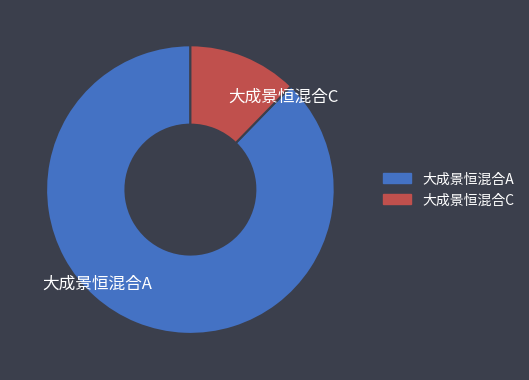

Between 大成景恒混合A and 大成景恒混合C, which is larger?

大成景恒混合A